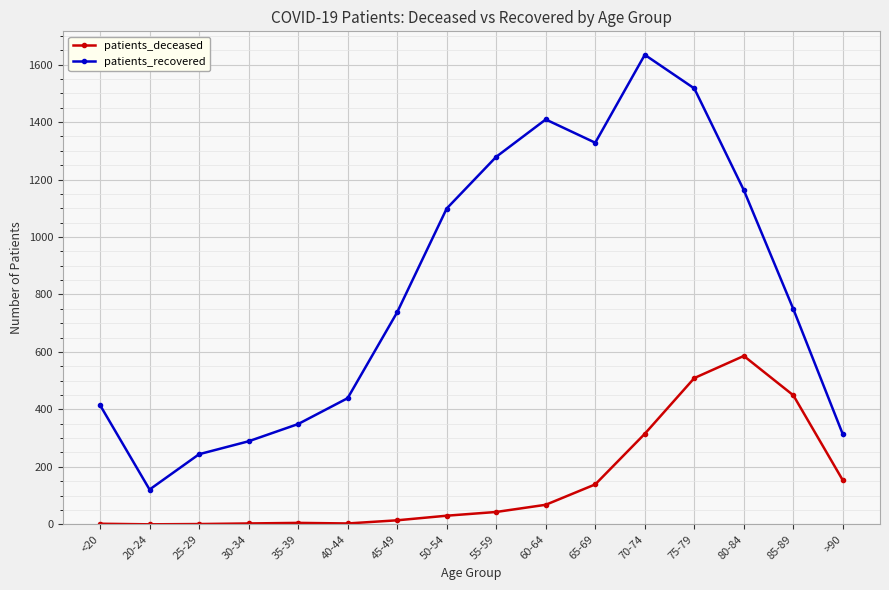

What is the total value across all series at 85-89?

1198